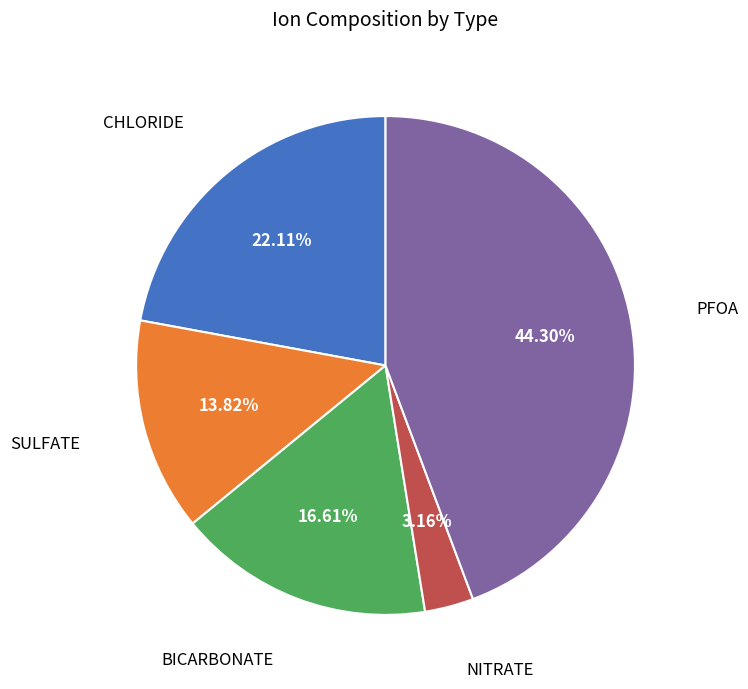

Is there any slice that represents more than half of the pie?

No